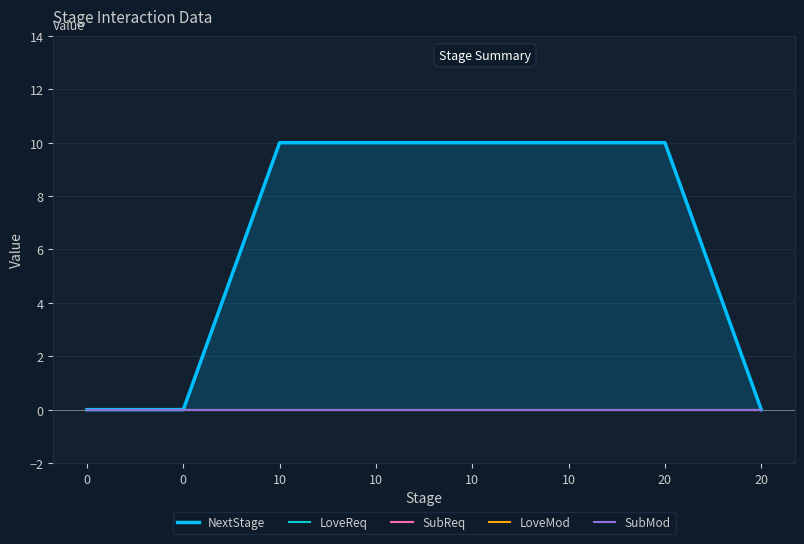

Which series has the largest range (max minus min)?

NextStage